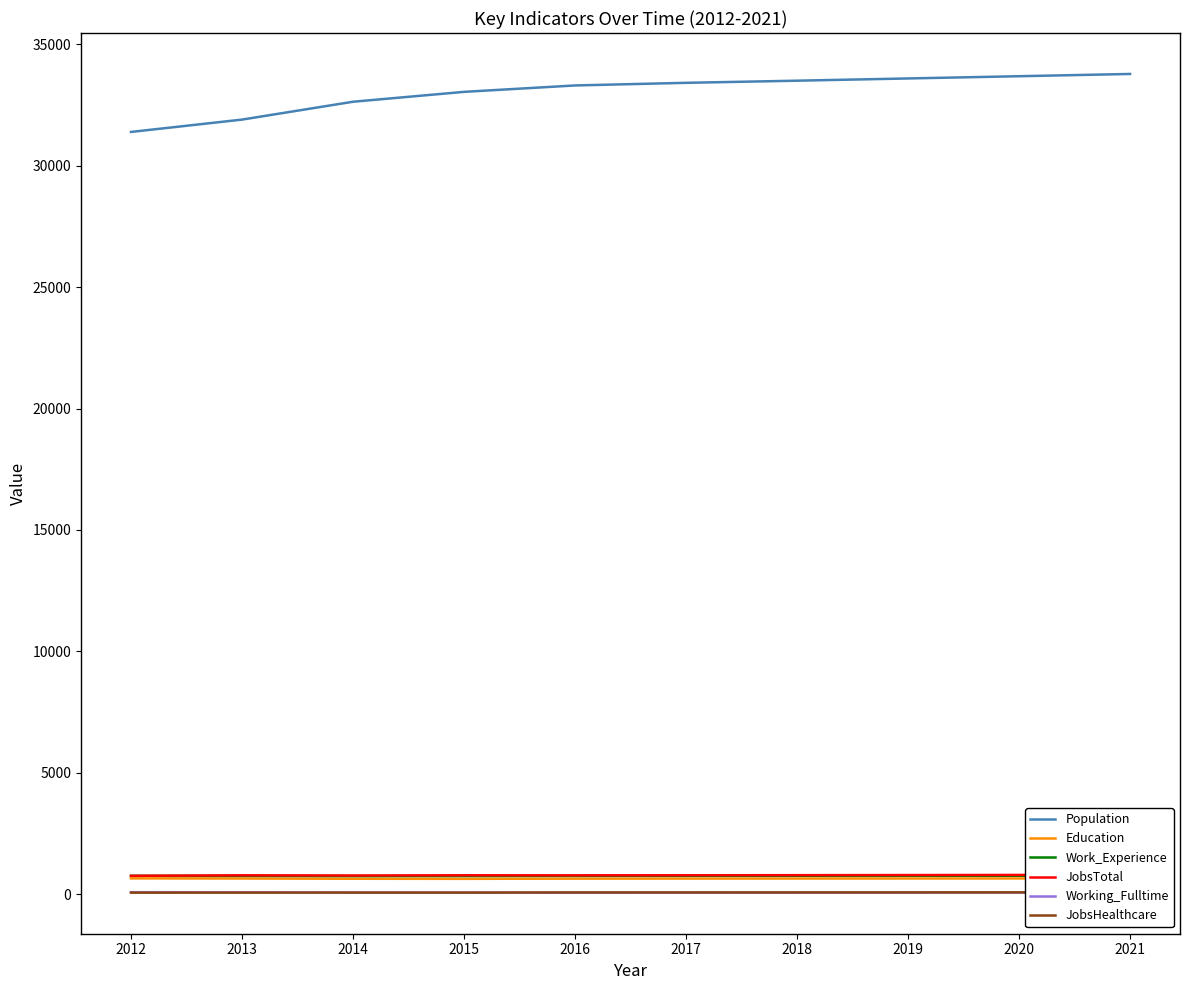

At 2013, list the series in order from smallest to largest.

JobsHealthcare, Working_Fulltime, Education, Work_Experience, JobsTotal, Population